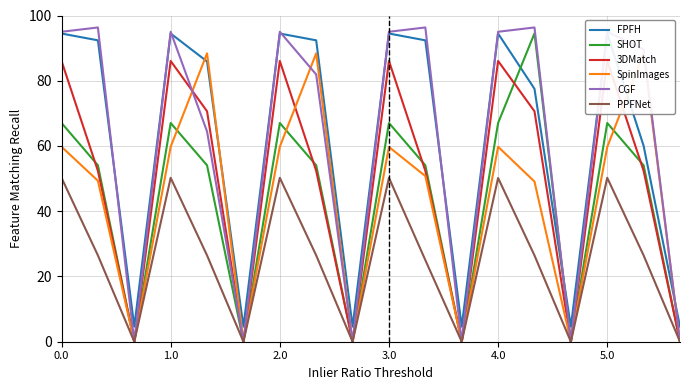

Which series ends up on top after the final intersection of 3DMatch and SpinImages?

SpinImages